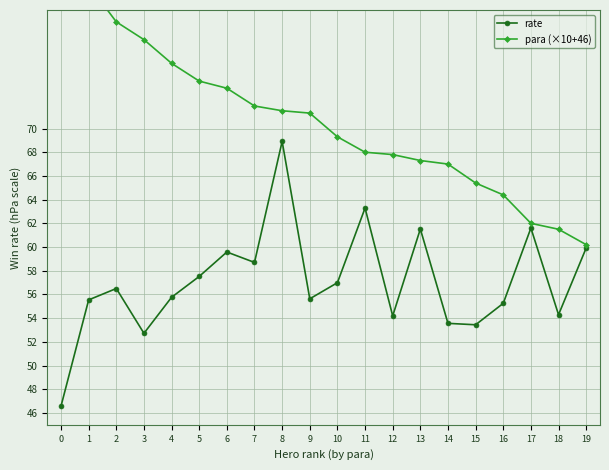

True or false: rate and para (×10+46) intersect in this chart.

False